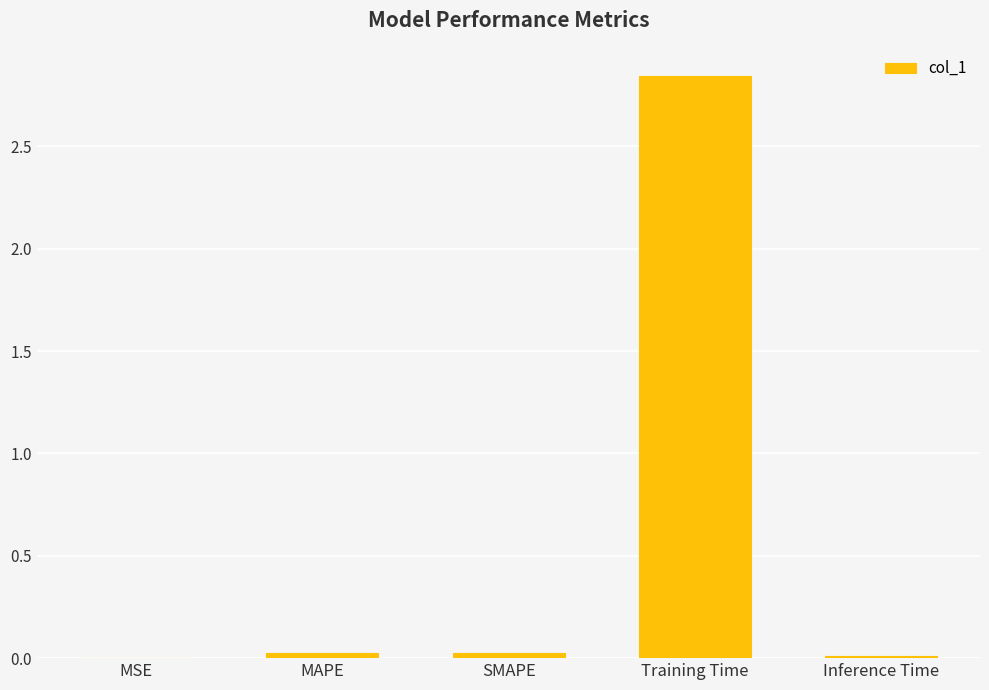

Are the bars grouped side by side (vs. stacked)?

No